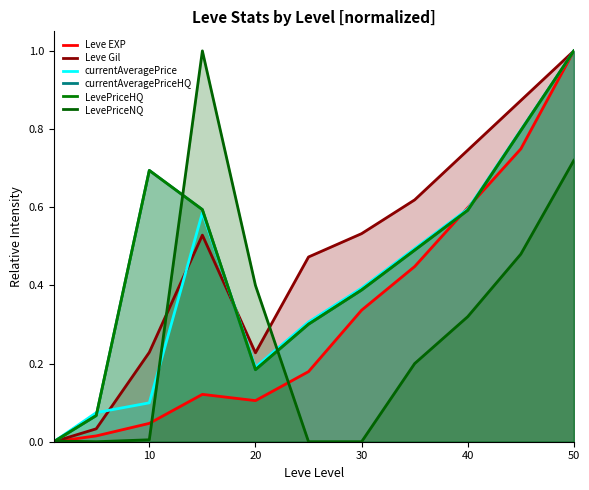

Between 10 and 20, which is larger?

20